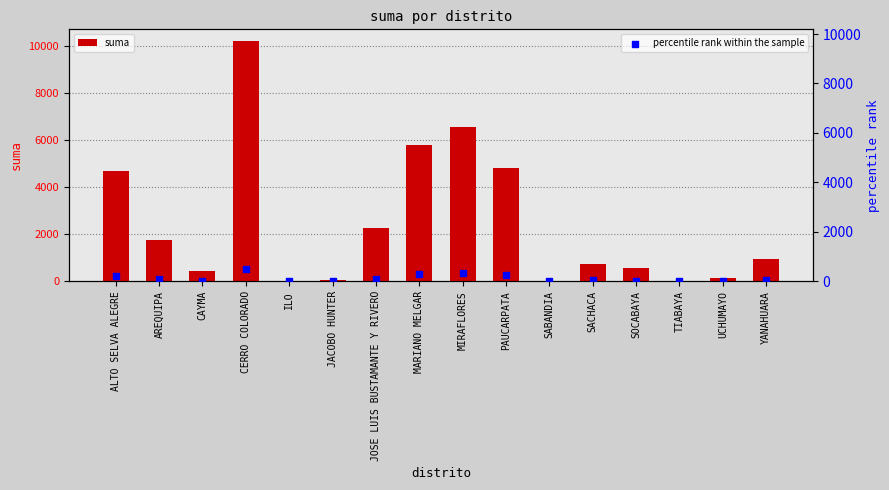

Which series has the largest Y range (max minus min)?

suma